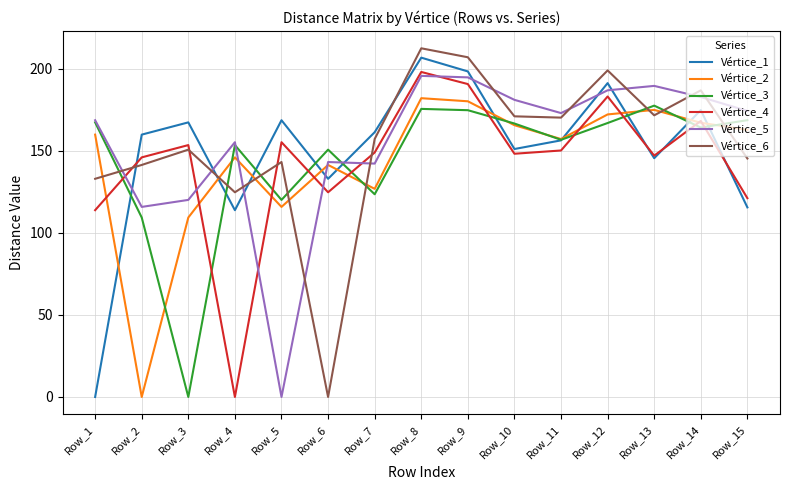

Rank the series at Row_15 from lowest to highest value.

Vértice_1, Vértice_4, Vértice_6, Vértice_2, Vértice_3, Vértice_5